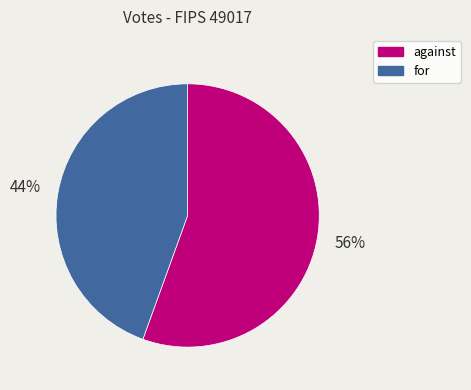

Is it true that for is 51% of the pie?

False